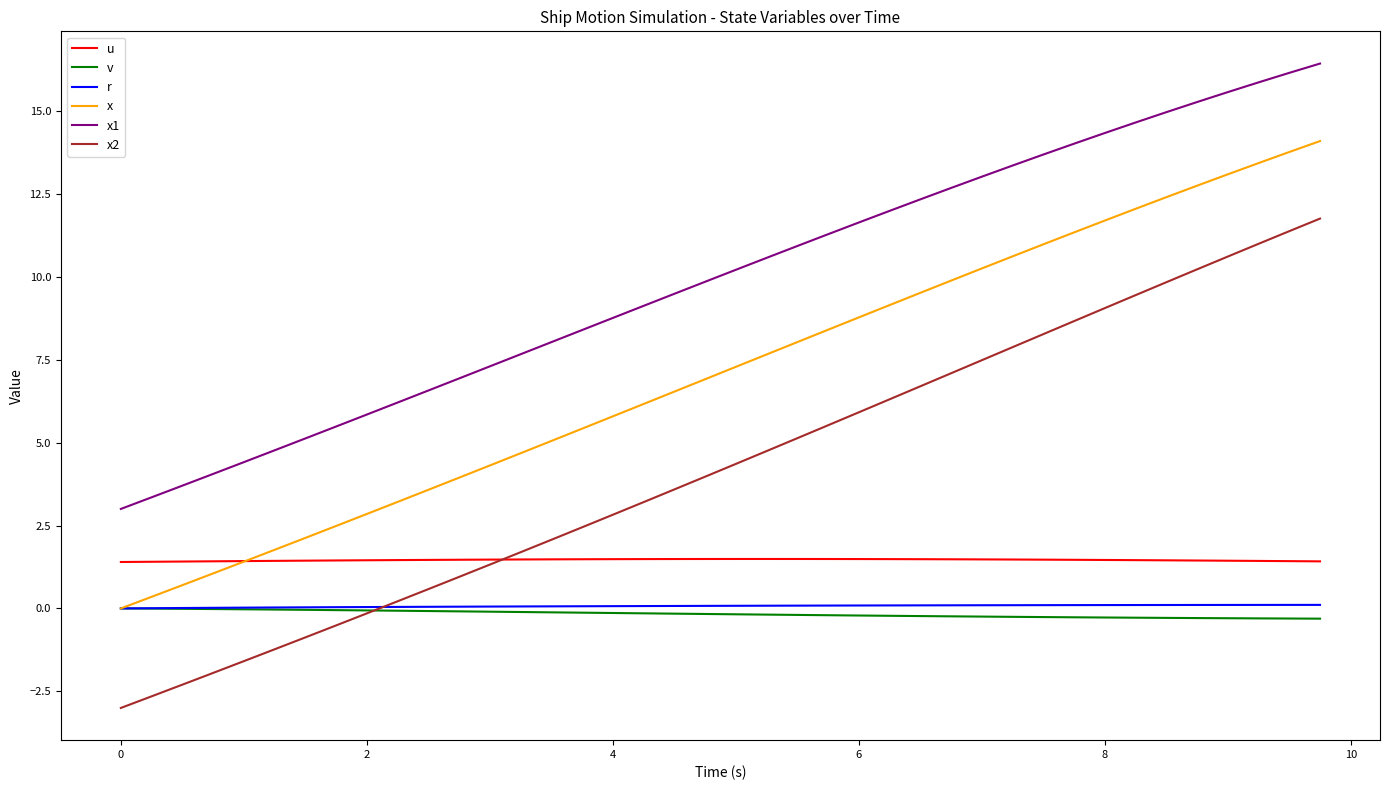

Which series has the largest total across all categories?

x1